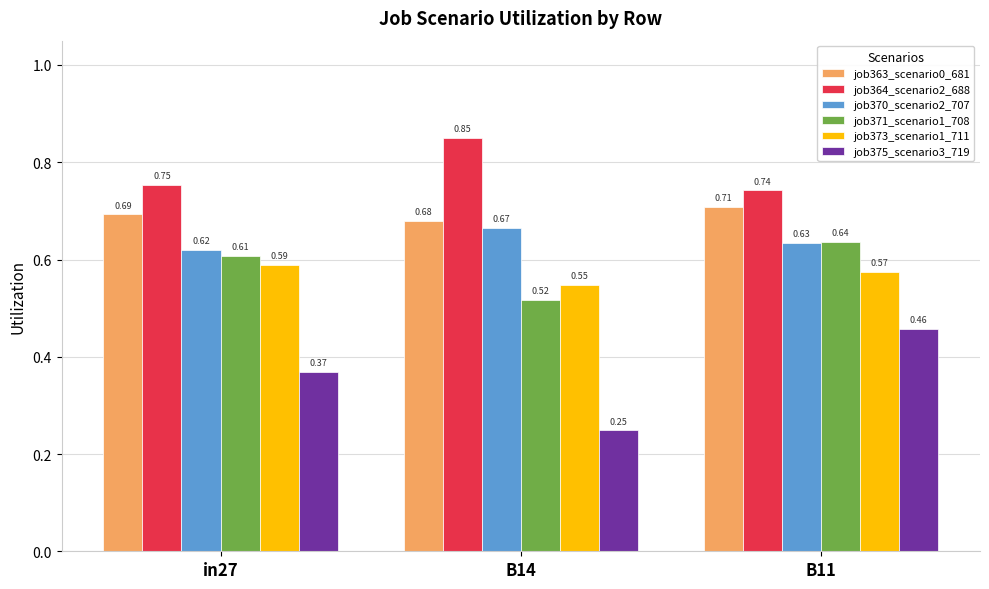

What is the sum of all job373_scenario1_711 values?

1.7